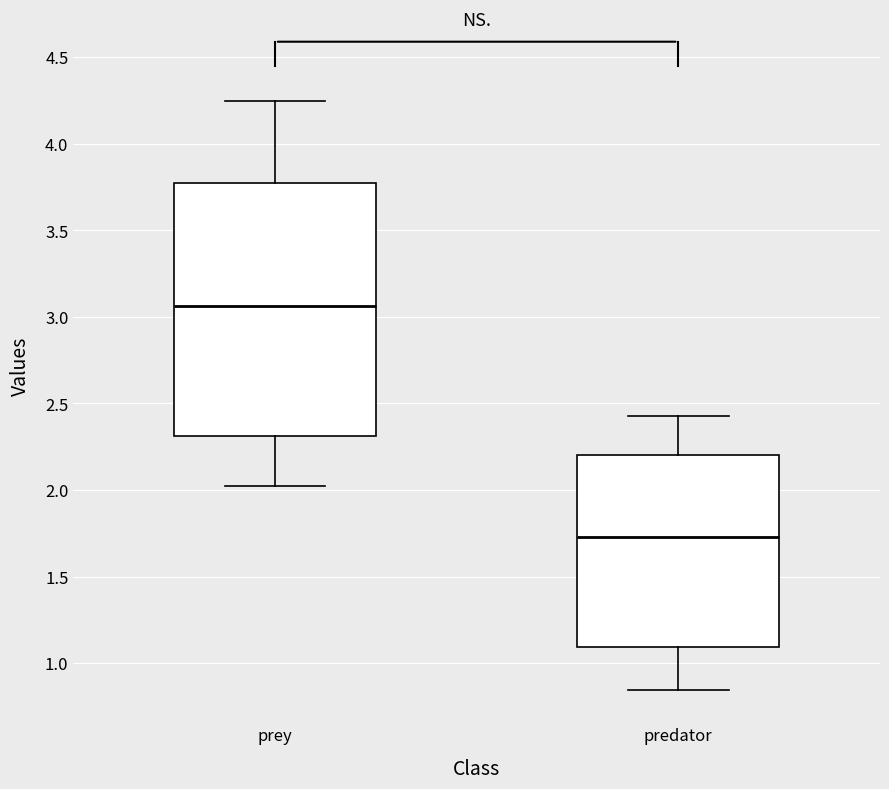

Reading left to right, transcribe this box plot: for each box, give where its median line is, the range the box spans, and where its two whiskers end, as read against the y-axis. The values are not printed on the chart, so give them approximately, as read against the axis.

prey: median 3.05, box 2.30 to 3.80, whiskers 2.00 to 4.25
predator: median 1.75, box 1.10 to 2.20, whiskers 0.85 to 2.45